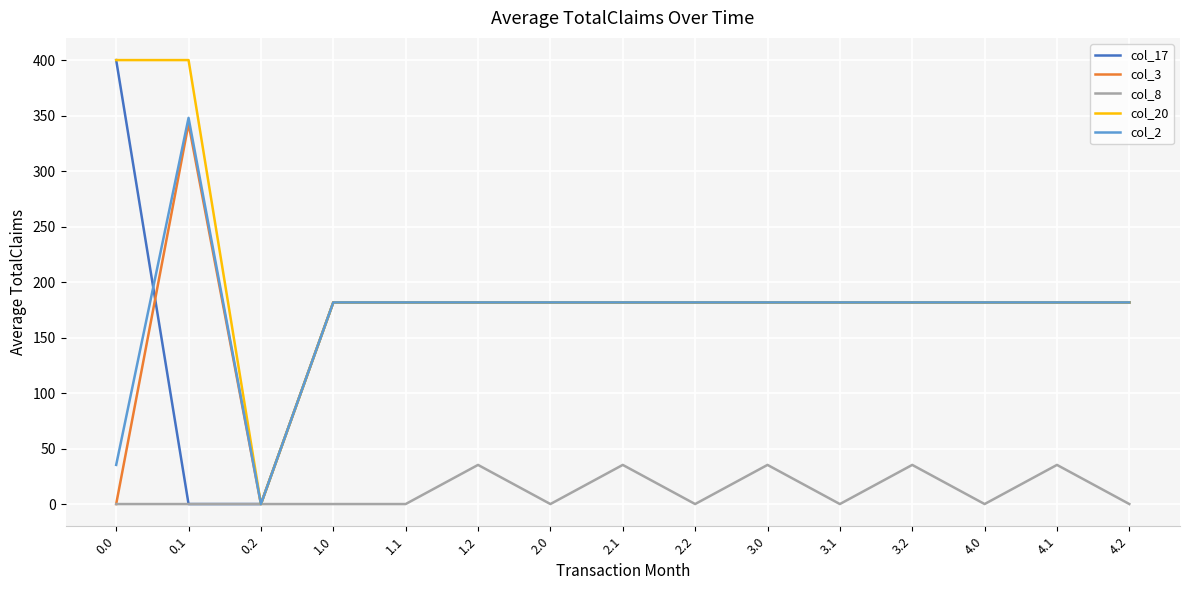

At which category is the sum across all series the highest?

0.1